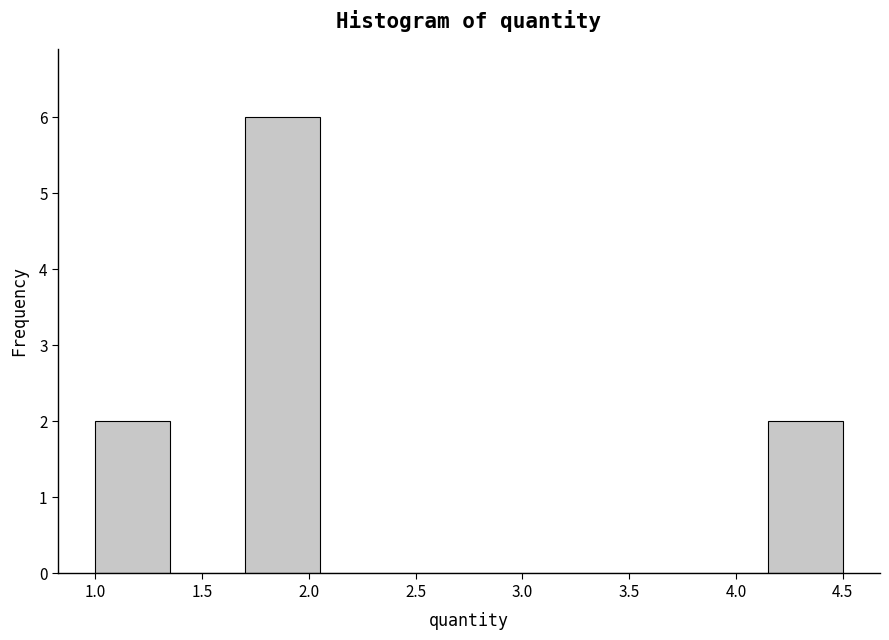

Reading left to right, list every bar in this chart as the range it spans on the x-axis followed by its height. The values are not printed on the chart, so give them approximately, as read against the axis.

1.00 to 1.35: 2
1.35 to 1.70: 0
1.70 to 2.05: 6
2.05 to 2.40: 0
2.40 to 2.75: 0
2.75 to 3.10: 0
3.10 to 3.45: 0
3.45 to 3.80: 0
3.80 to 4.15: 0
4.15 to 4.50: 2